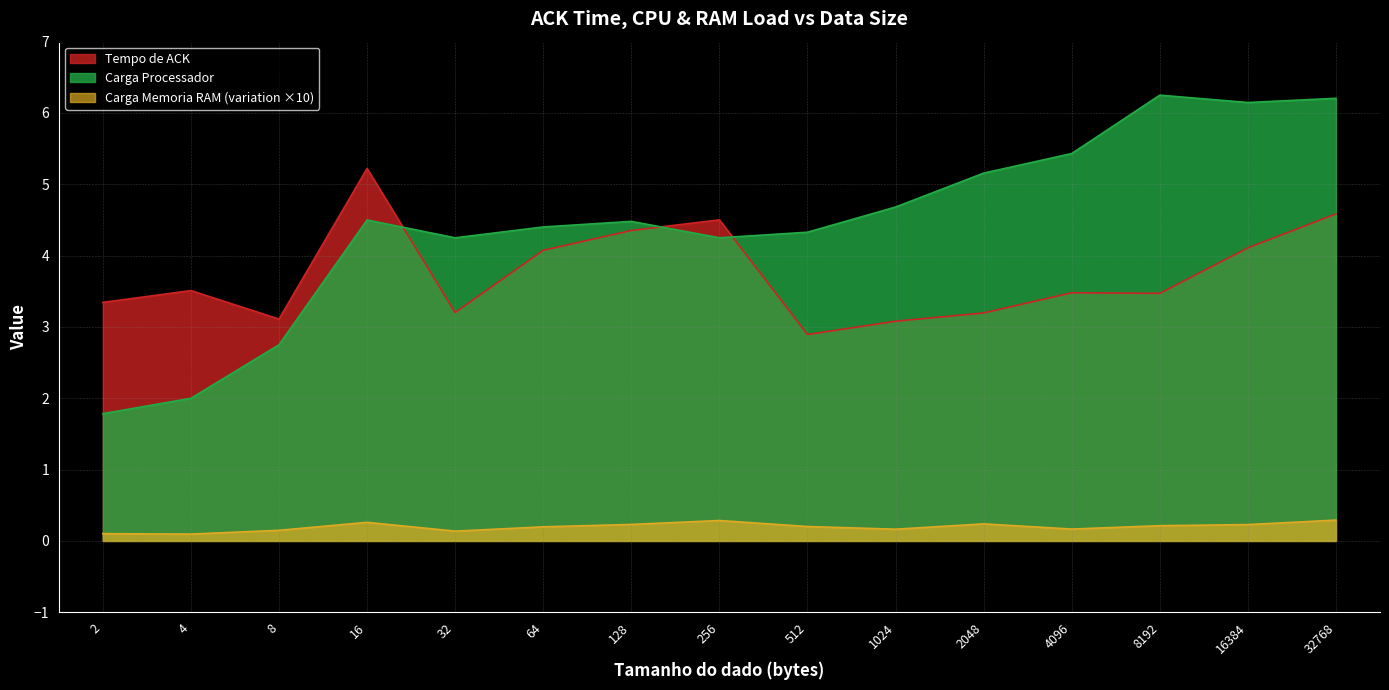

What is the total value across all series at 2?

5.2